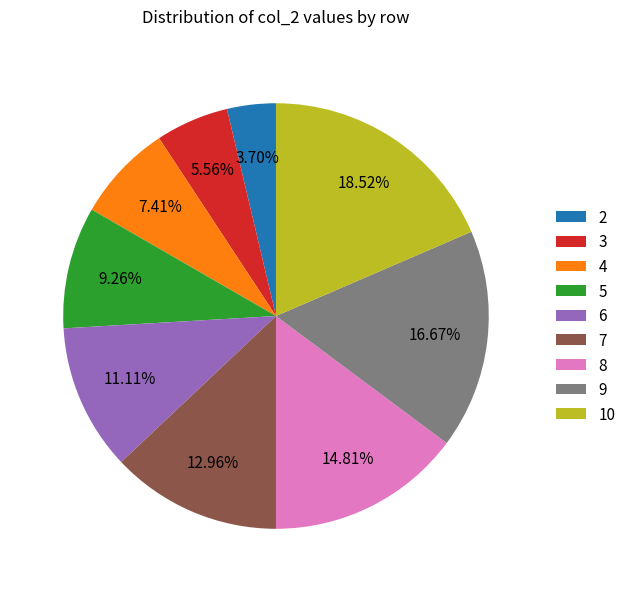

What is the smallest slice in the pie chart?

2